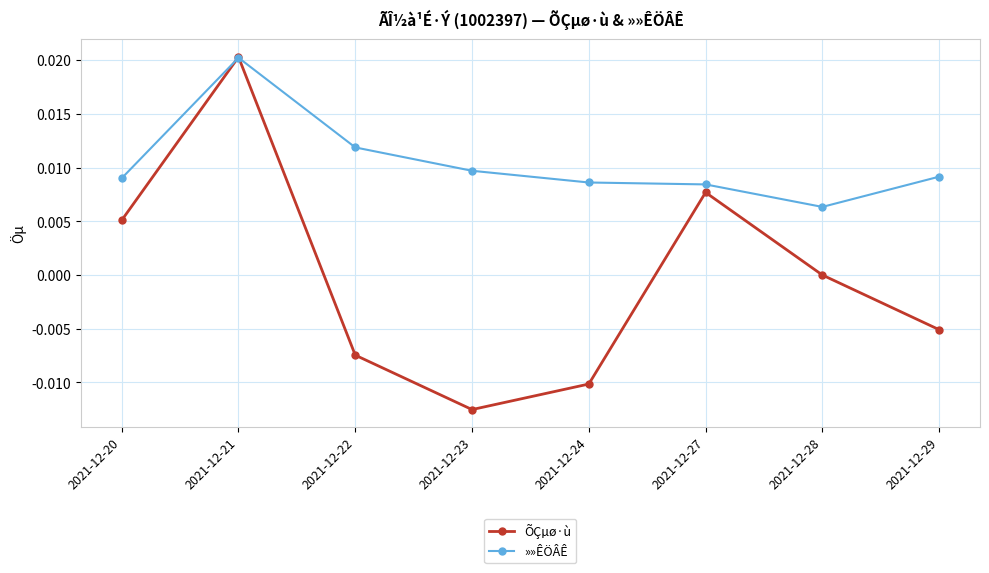

Count the number of data series in this chart.

2